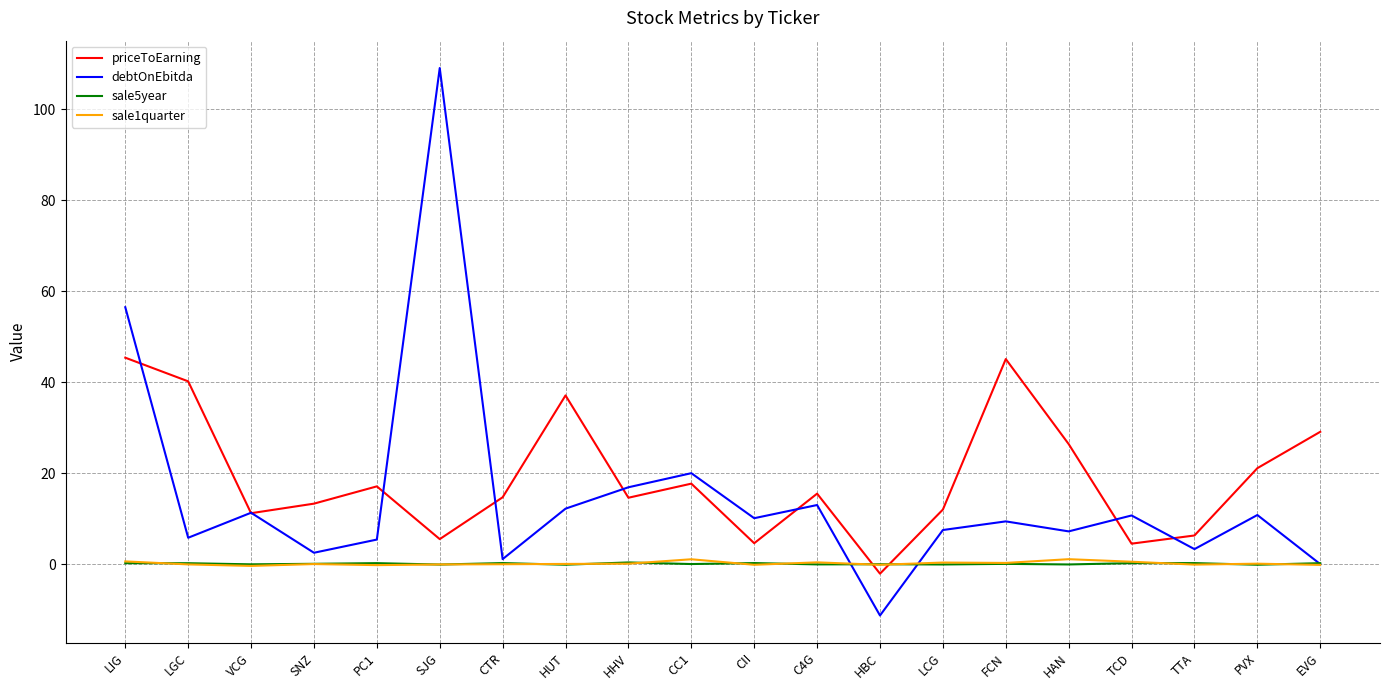

The value of sale5year at LCG is -0.1. True or false?

True